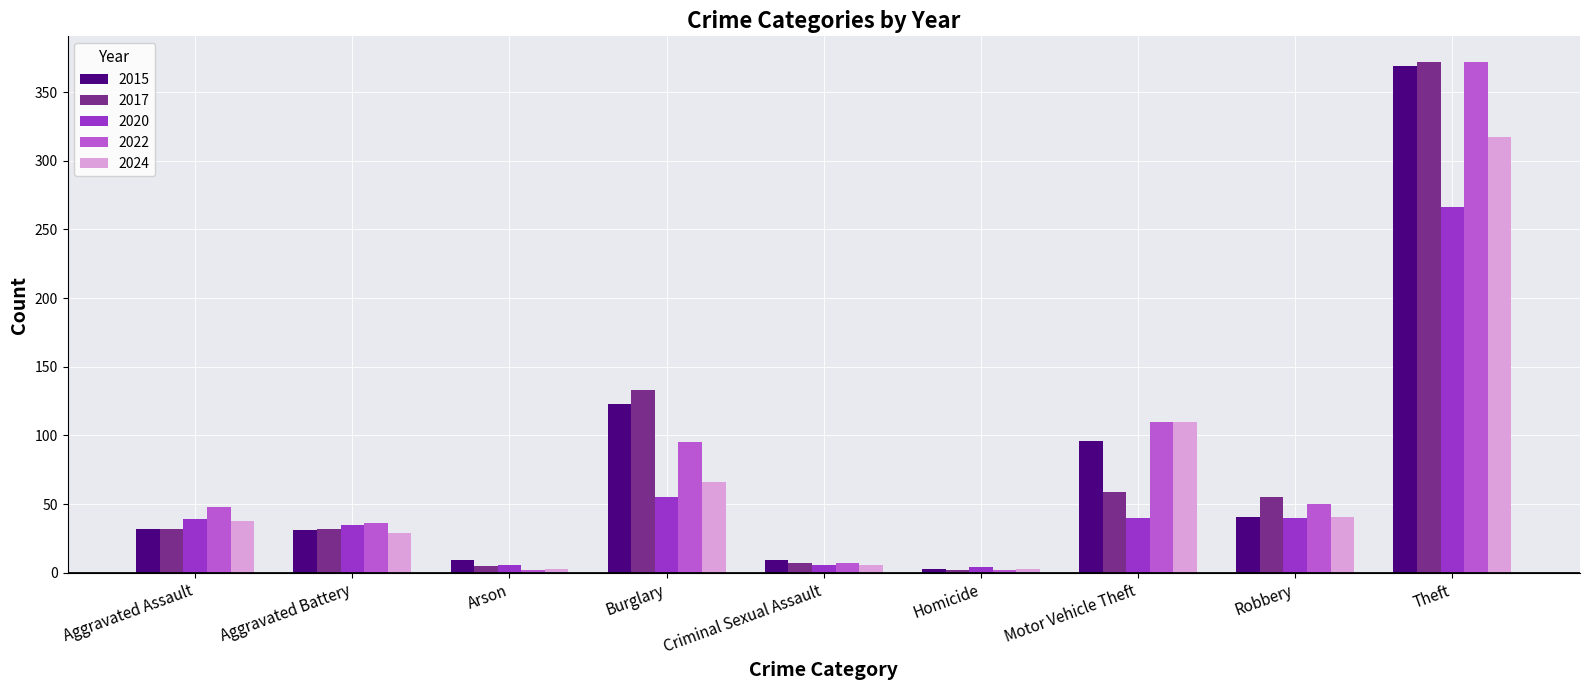

What is the difference between the 2017 values at Criminal Sexual Assault and Burglary?

126